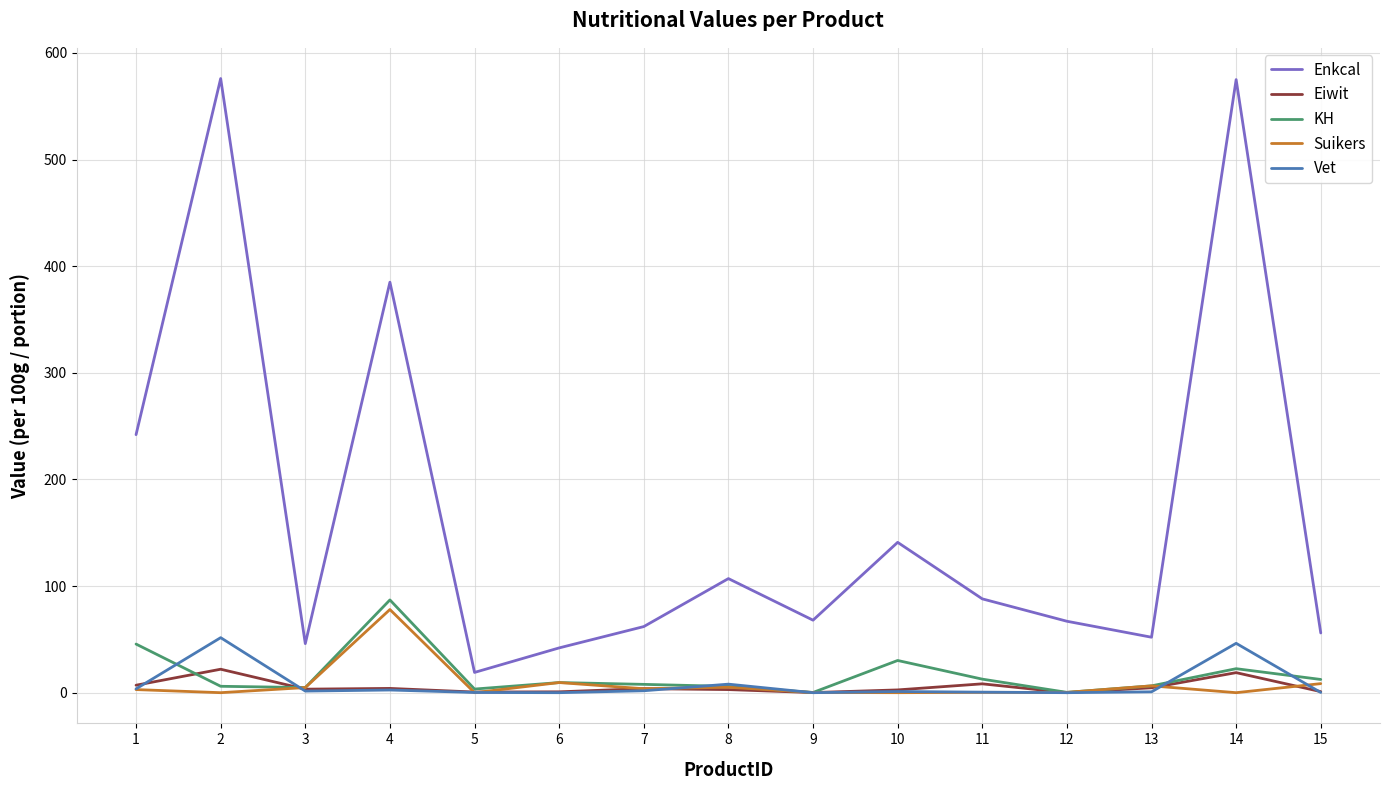

What is the spread (max minus min) of values at 12?

67.0